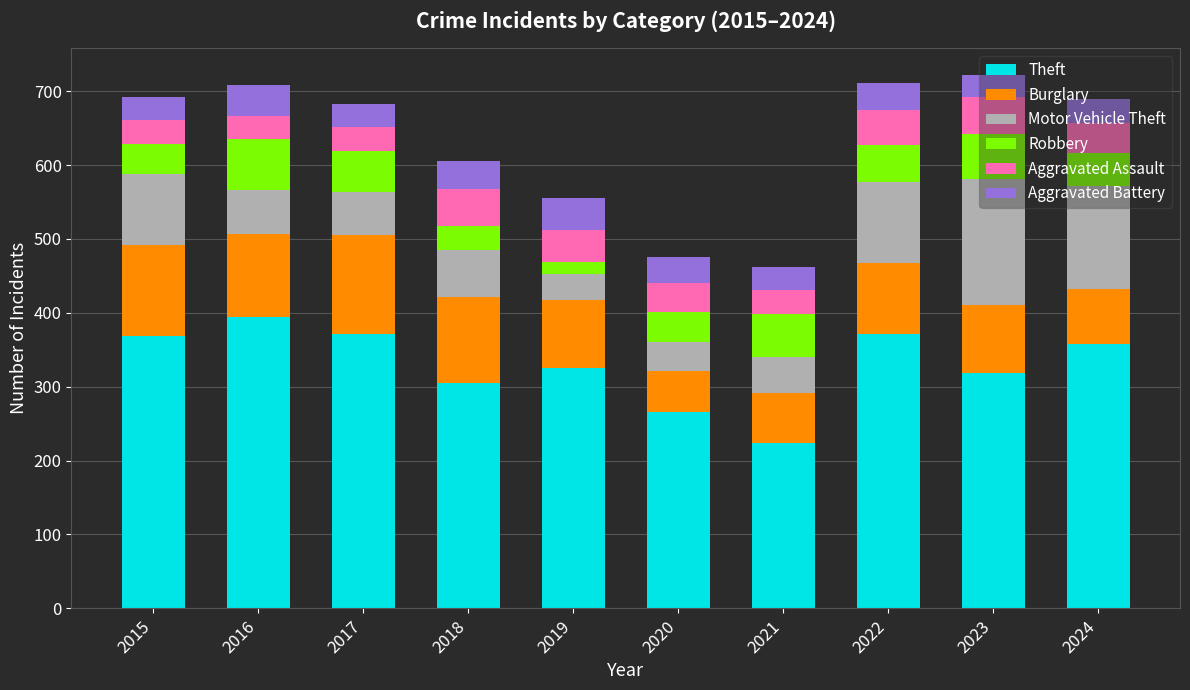

True or false: Theft has a value of 534 at 2023.

False